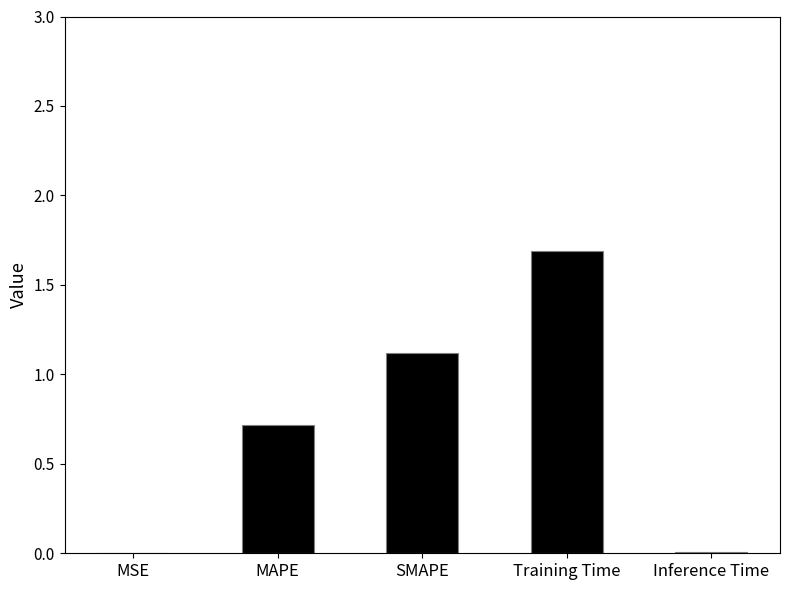

What is the greatest value displayed?

1.7